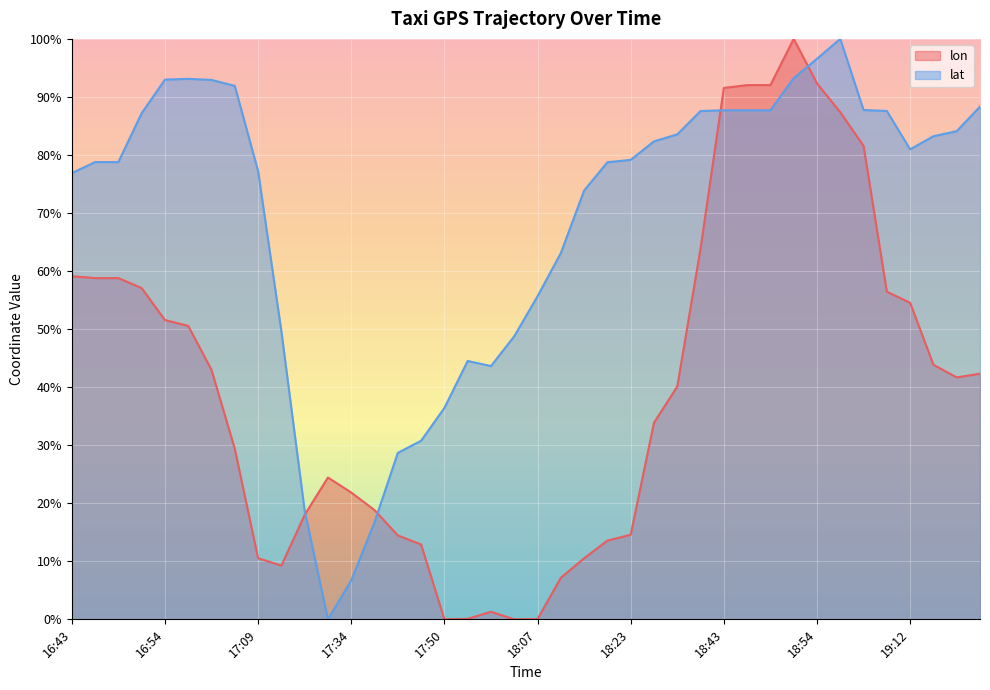

Reading left to right, list all the values displayed in this chart.

lon: 16:43=59.1	16:44=58.8	16:44=58.8	16:49=57.1	16:54=51.6	16:55=50.6	16:59=43.0	17:04=29.4	17:09=10.5	17:14=9.3	17:19=18.0	17:24=24.4	17:34=21.8	17:39=18.8	17:44=14.5	17:45=12.9	17:50=0.0	17:55=0.1	17:57=1.3	18:02=0.0	18:07=0.0	18:12=7.2	18:17=10.5	18:22=13.6	18:23=14.6	18:28=33.9	18:33=40.1	18:38=63.9	18:43=91.6	18:44=92.0	18:44=92.0	18:49=100.0	18:54=92.3	18:57=87.4	19:02=81.6	19:07=56.4	19:12=54.5	19:17=43.9	19:22=41.7	19:24=42.3
lat: 16:43=76.9	16:44=78.8	16:44=78.8	16:49=87.2	16:54=93.0	16:55=93.1	16:59=92.9	17:04=91.9	17:09=77.2	17:14=49.6	17:19=18.7	17:24=0.0	17:34=6.7	17:39=16.7	17:44=28.7	17:45=30.8	17:50=36.4	17:55=44.5	17:57=43.6	18:02=48.8	18:07=55.7	18:12=63.1	18:17=73.9	18:22=78.7	18:23=79.2	18:28=82.3	18:33=83.6	18:38=87.6	18:43=87.7	18:44=87.7	18:44=87.7	18:49=93.2	18:54=96.6	18:57=100.0	19:02=87.7	19:07=87.6	19:12=81.0	19:17=83.2	19:22=84.1	19:24=88.3